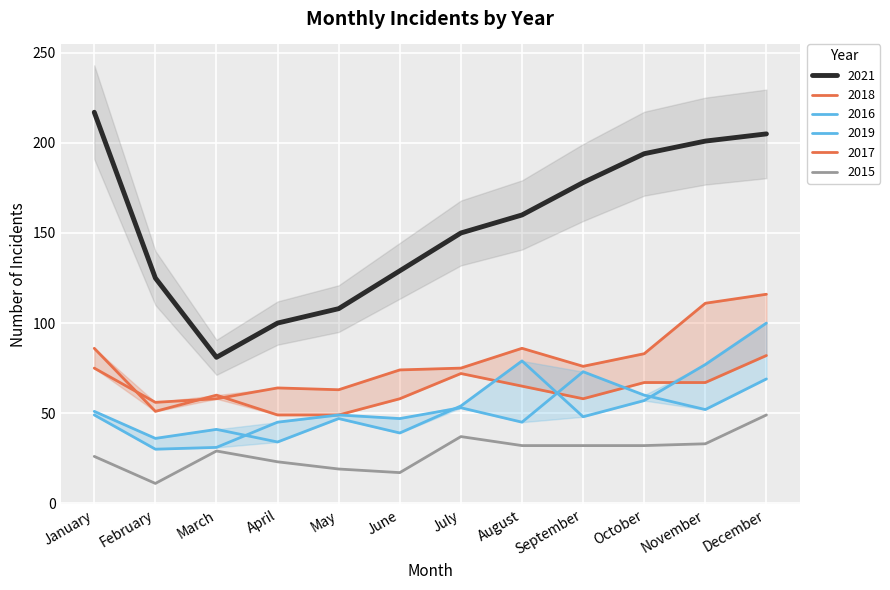

At which category does the chart reach its peak across all series?

January